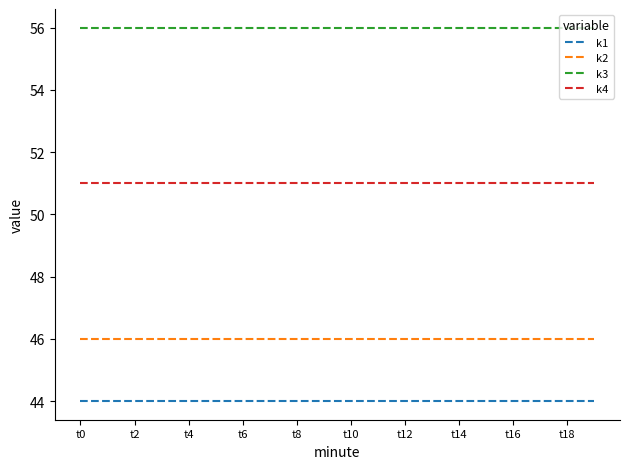

True or false: k3 and k2 intersect in this chart.

False